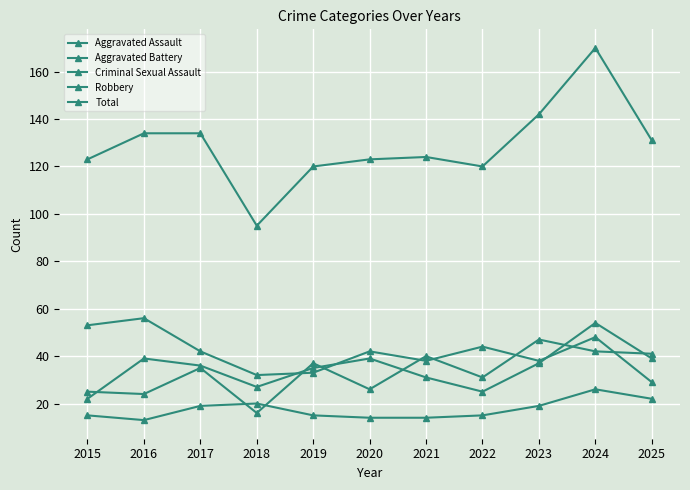

At 2025, list the series in order from largest to smallest.

Total, Aggravated Assault, Aggravated Battery, Robbery, Criminal Sexual Assault